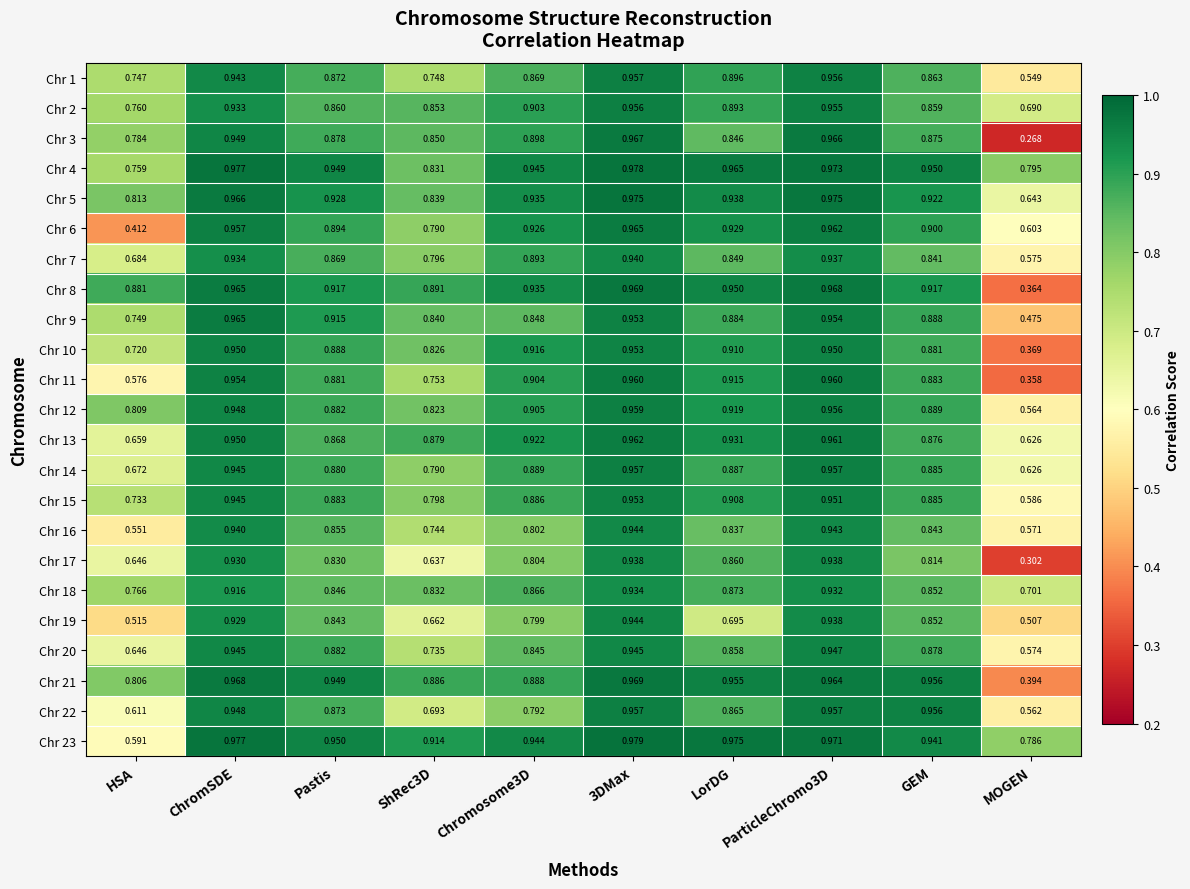

Which category has the lowest value in the Chr 22 series?

MOGEN